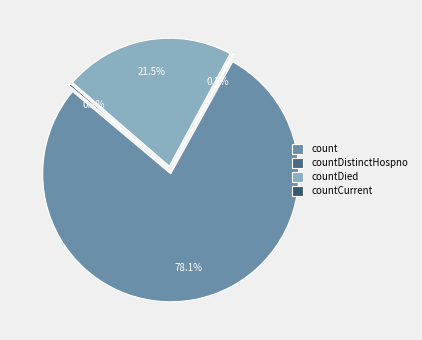

What is the change in value from countDistinctHospno to countDied?

+5319